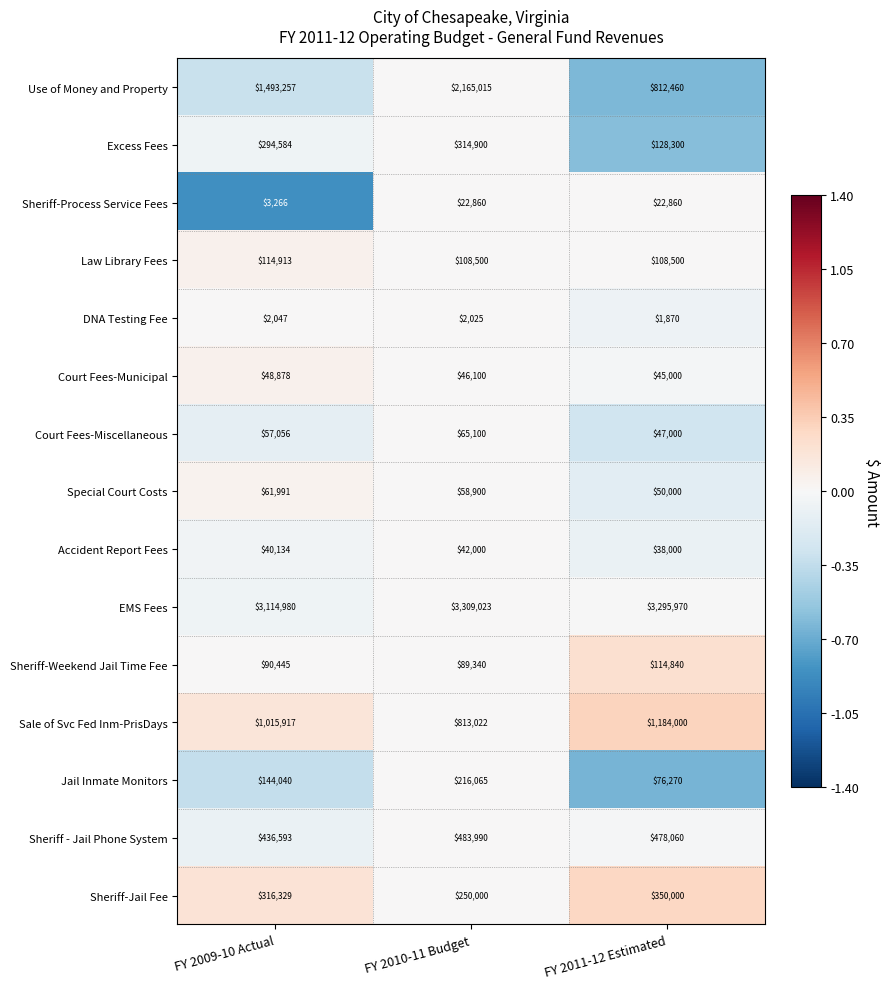

At how many categories does at least one series exceed 1124069?

3